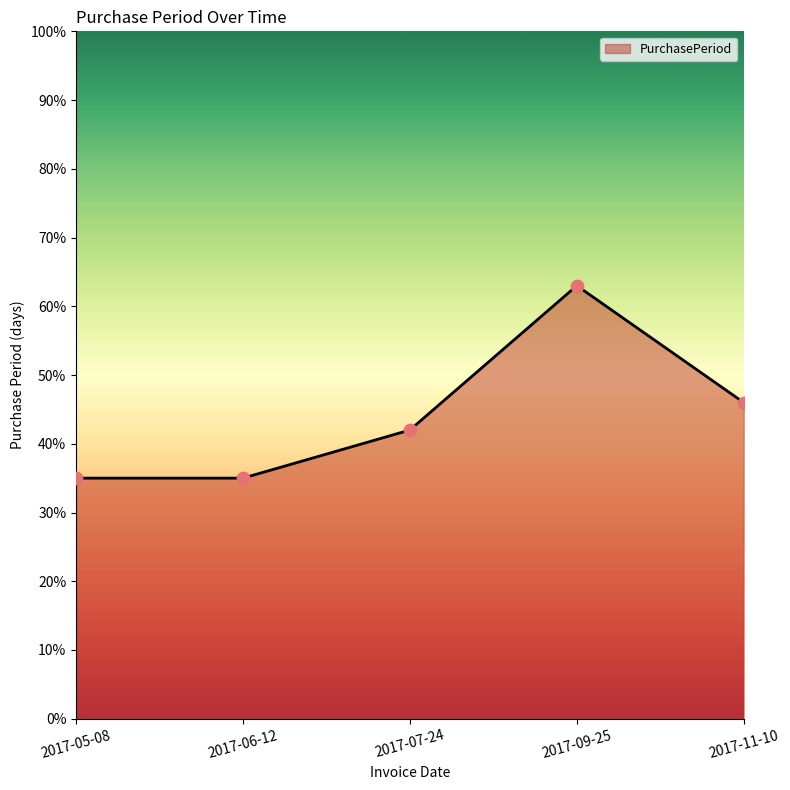

Approximately how many times larger is the value at 2017-06-12 compared to 2017-05-08?

1.0